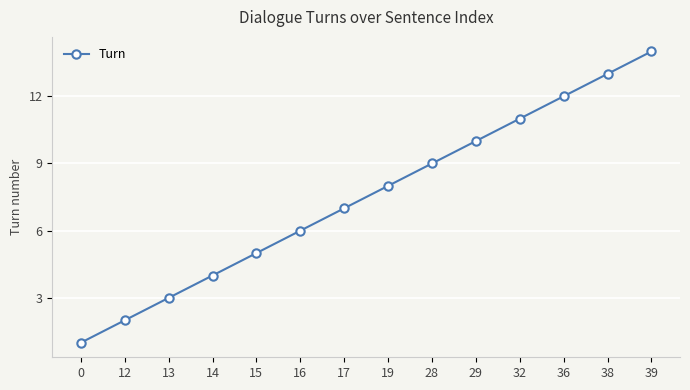

The value at 29 is 16. True or false?

False